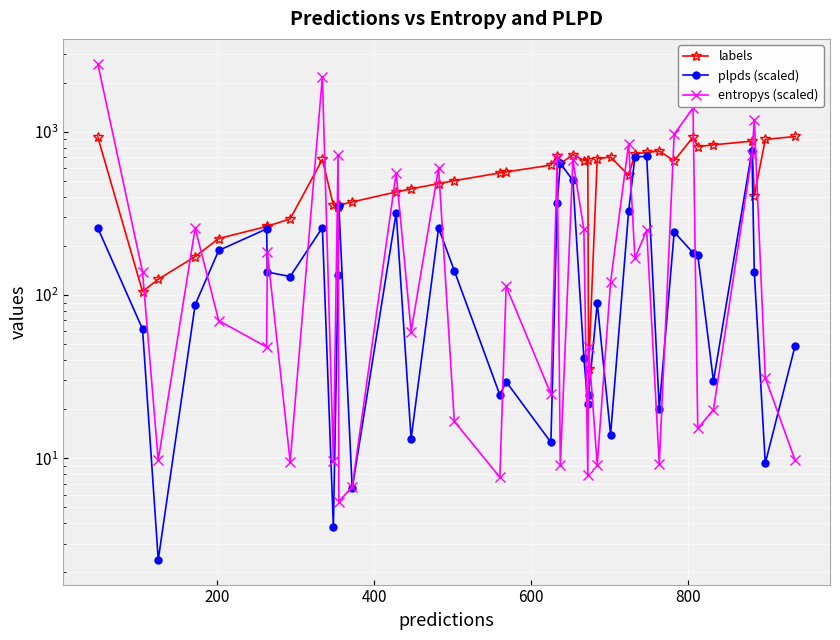

Count the number of categories in the chart.

40